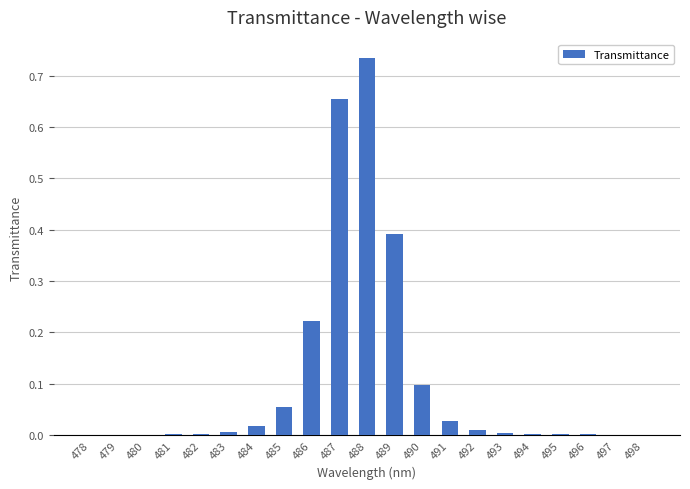

True or false: the data shows 0.1 at 489.

False